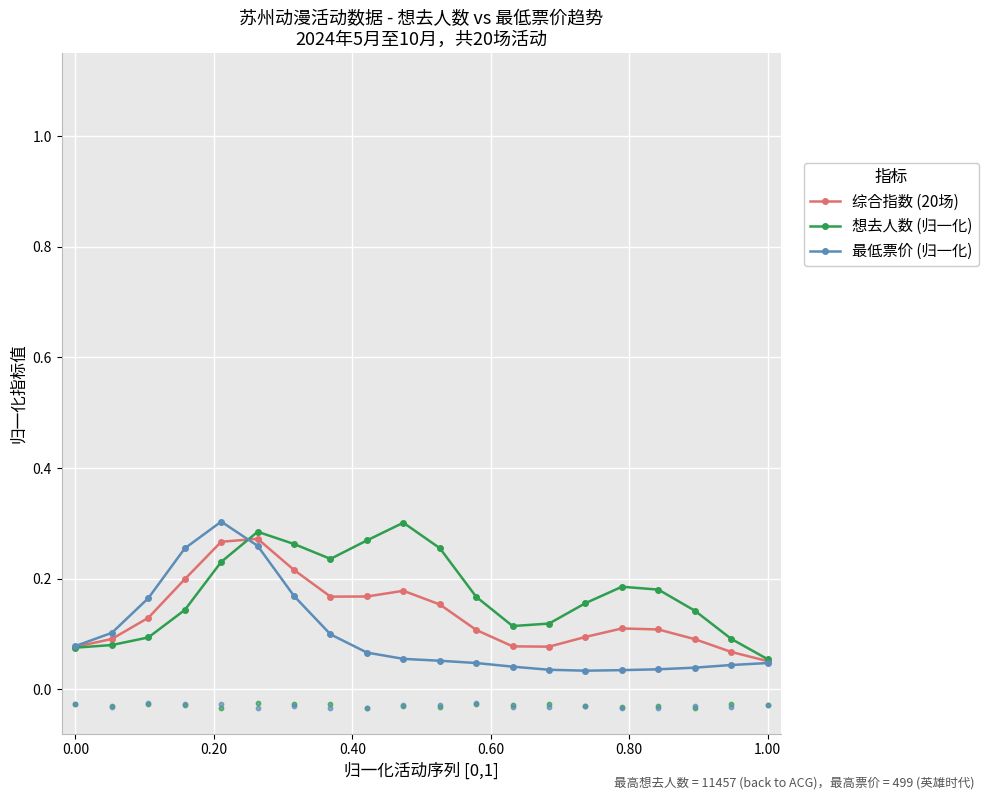

True or false: 最低票价 (归一化) has more than 0 interior local peaks.

True